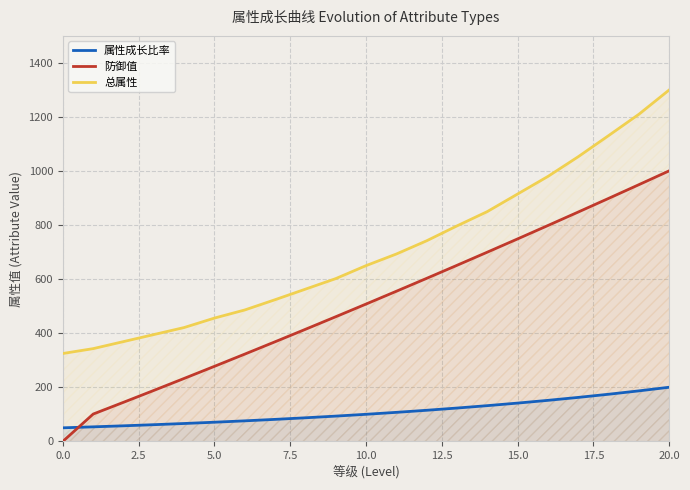

What is the difference between the maximum and minimum values in the 防御值 series?

1000.7